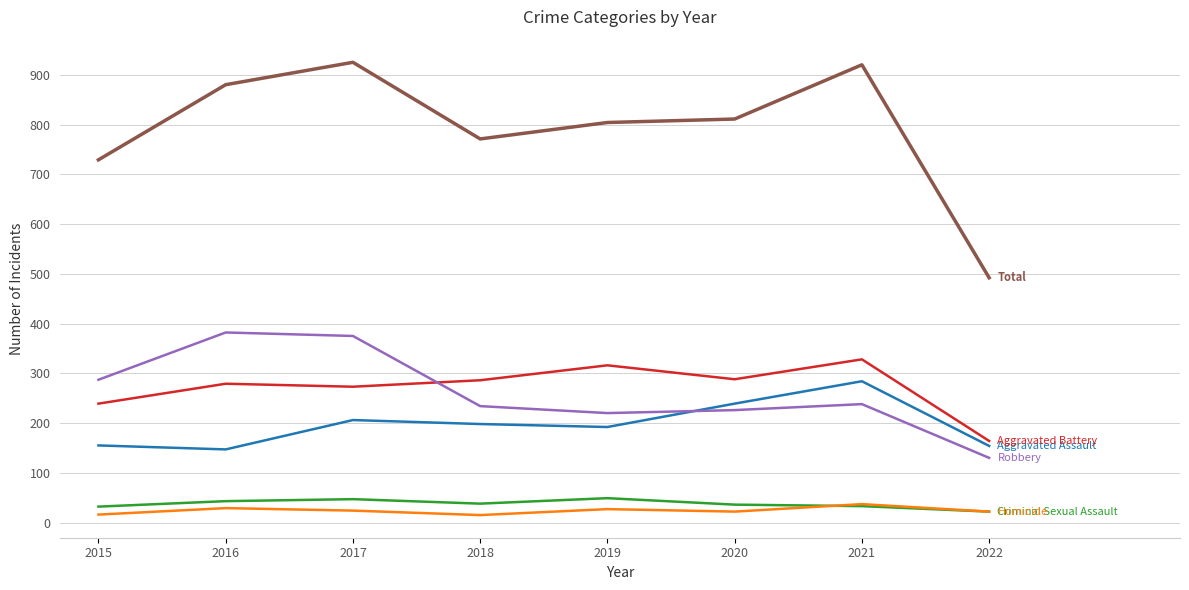

What is the total value across all series at 2017?

1850